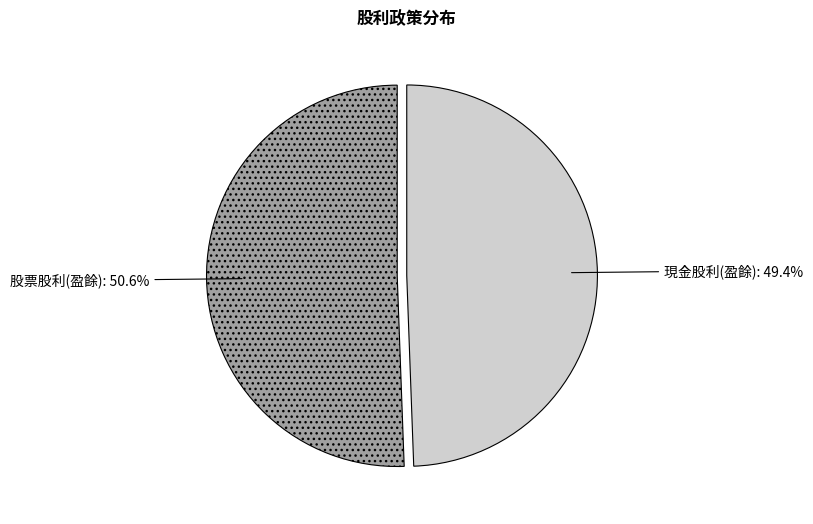

Is there a majority slice in this chart?

Yes